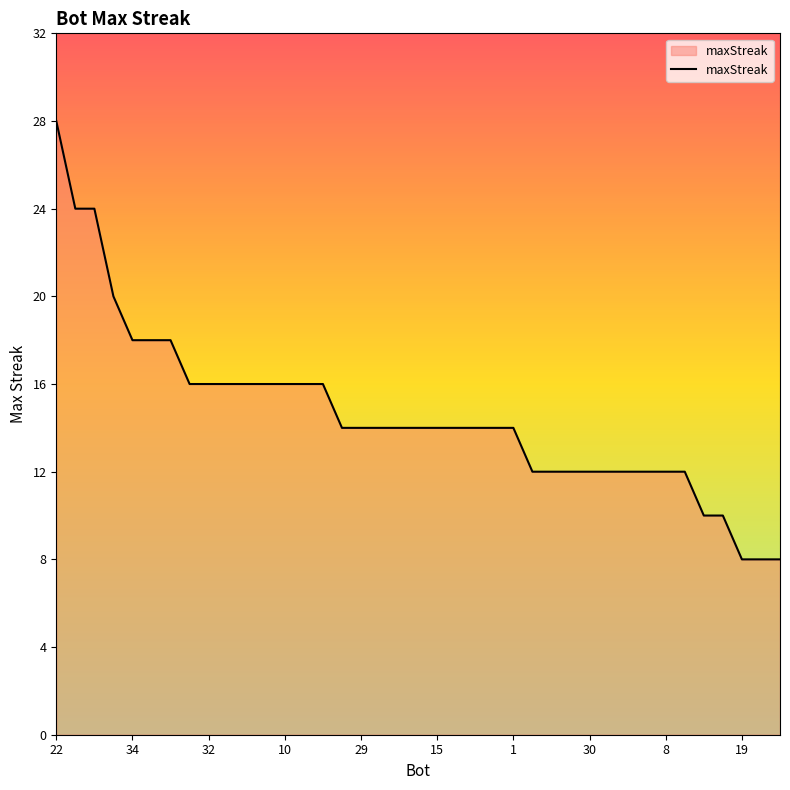

What is the minimum value shown in the chart?

8